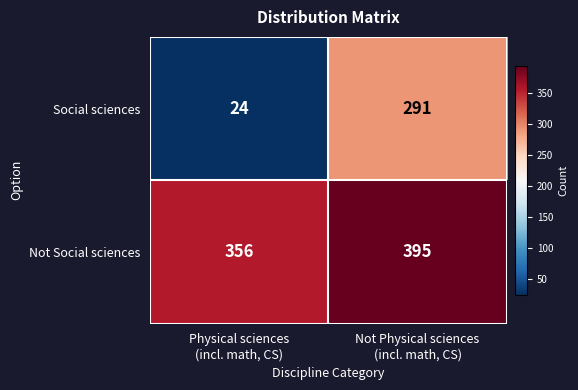

Which series has the largest total across all categories?

Not Social sciences